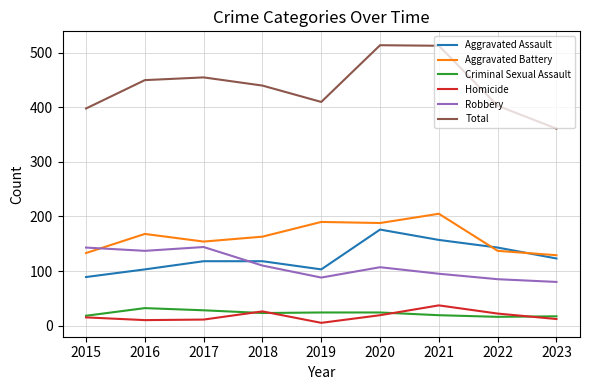

True or false: Aggravated Battery and Homicide cross at least once.

False